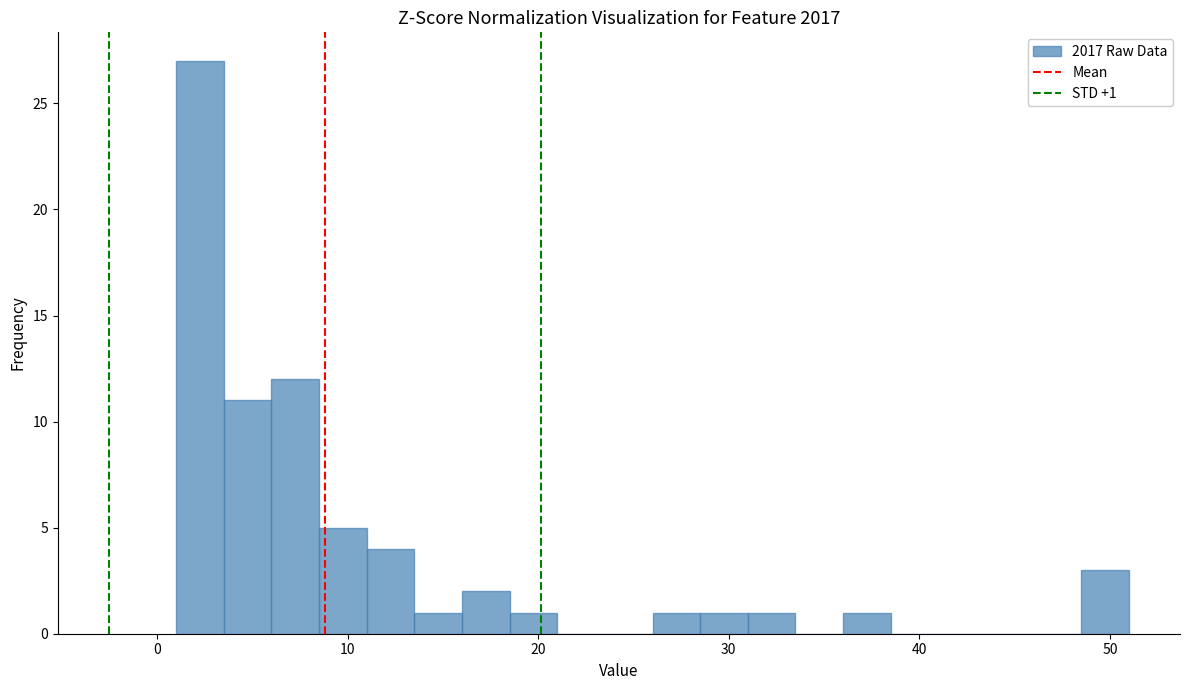

Around what value on the x-axis is the tallest bar? Give the approximate position of its centre, as read against the axis.

2